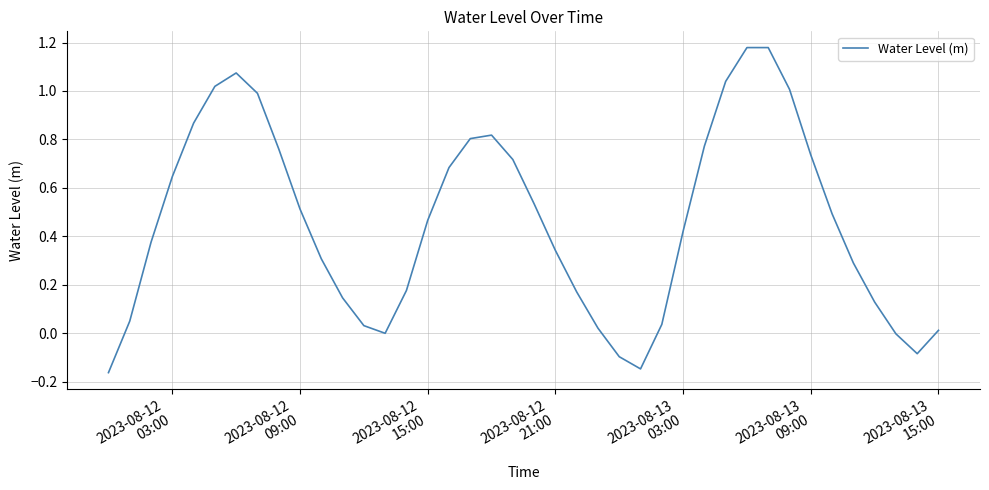

What is the difference between the maximum and minimum values?

1.3